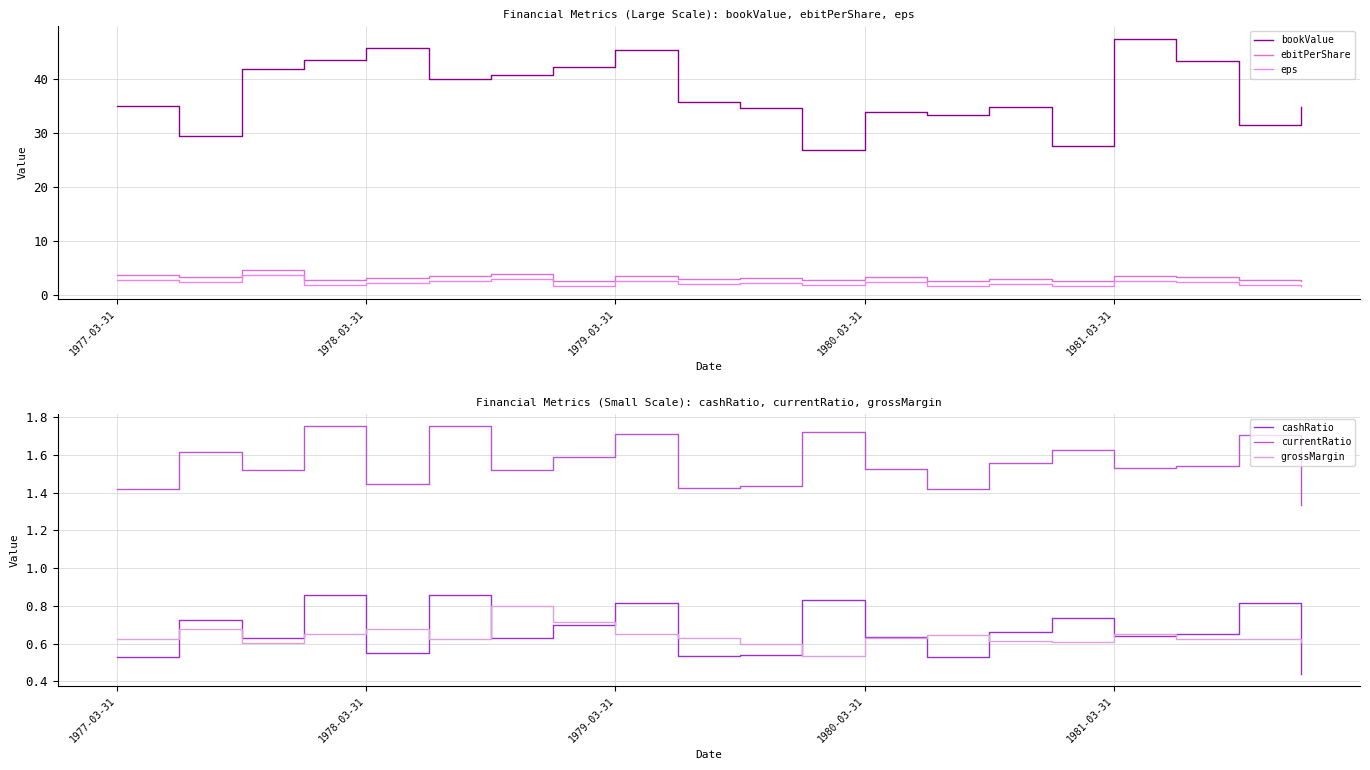

At 10, list the series in order from smallest to largest.

cashRatio, grossMargin, currentRatio, eps, ebitPerShare, bookValue